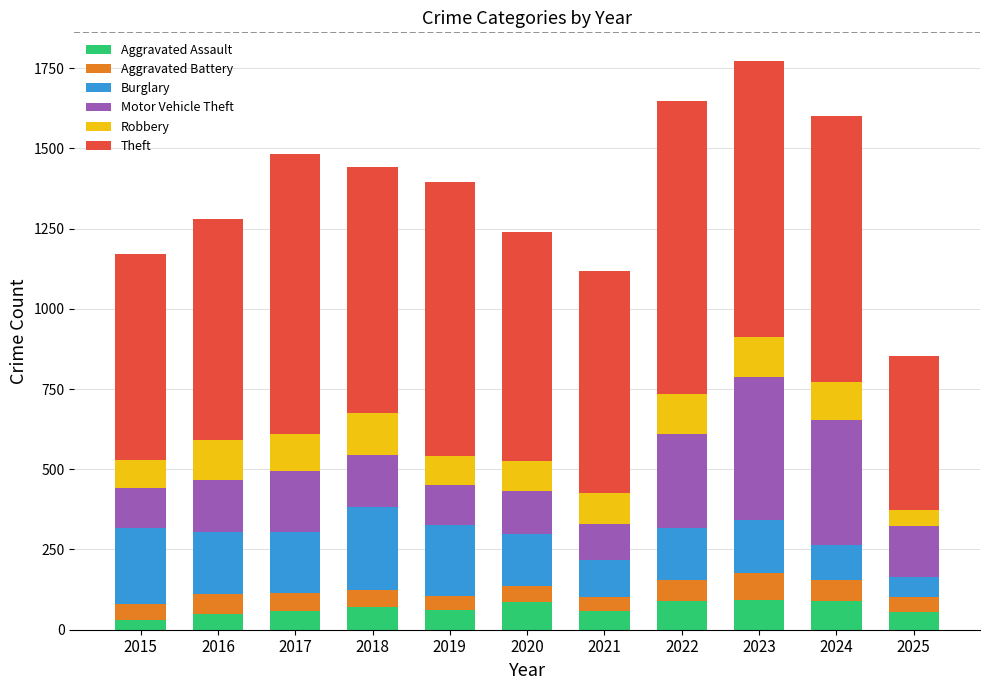

What is the sum of all Aggravated Assault values?

746